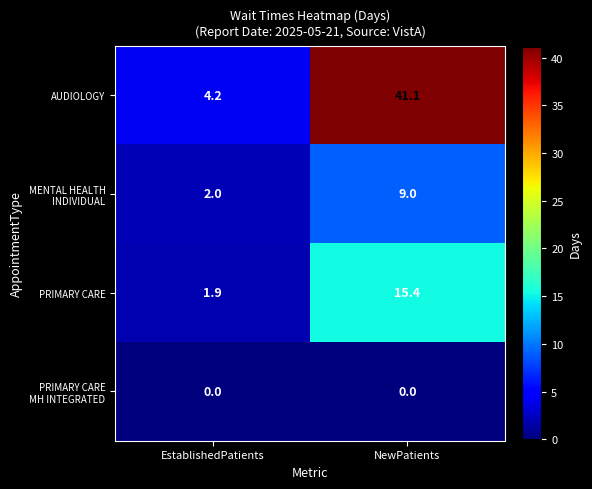

List the labels in order of PRIMARY CARE value, largest first.

NewPatients, EstablishedPatients